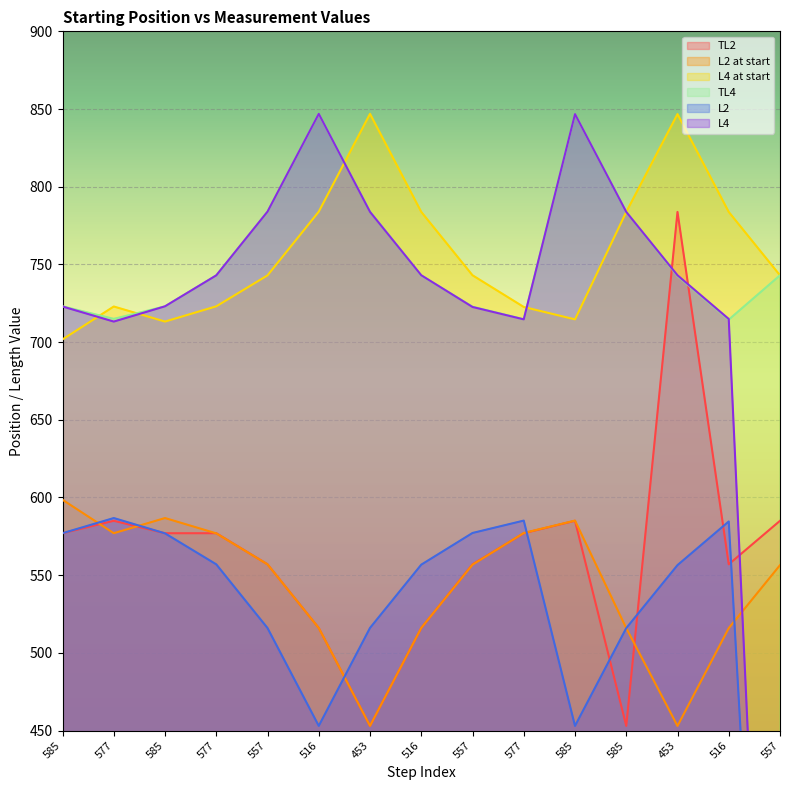

How many values in the L2 series exceed 556?

9